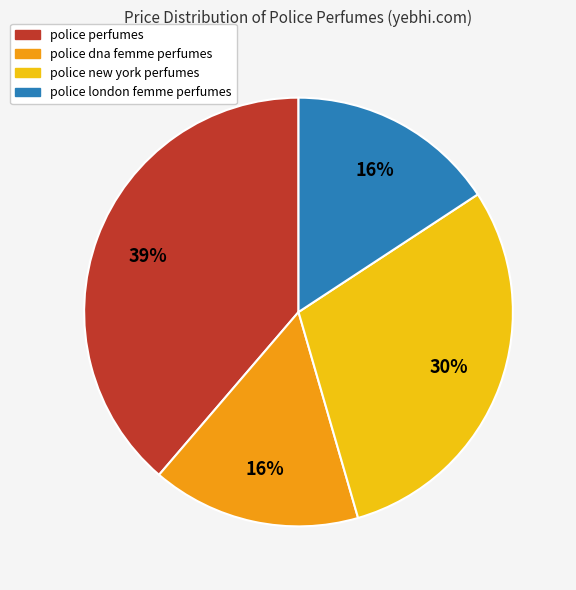

To the nearest percent, what is the average slice percentage?

25%